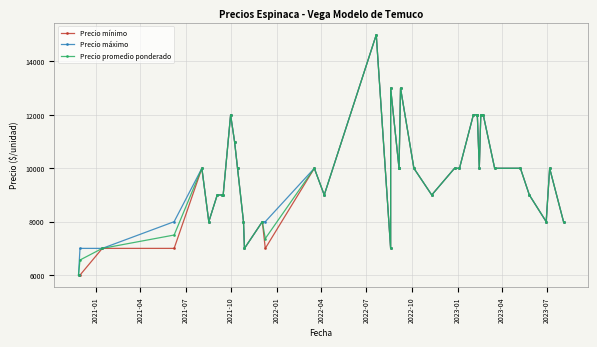

What is the difference between the second highest and second lowest values in the Precio máximo series?

6000